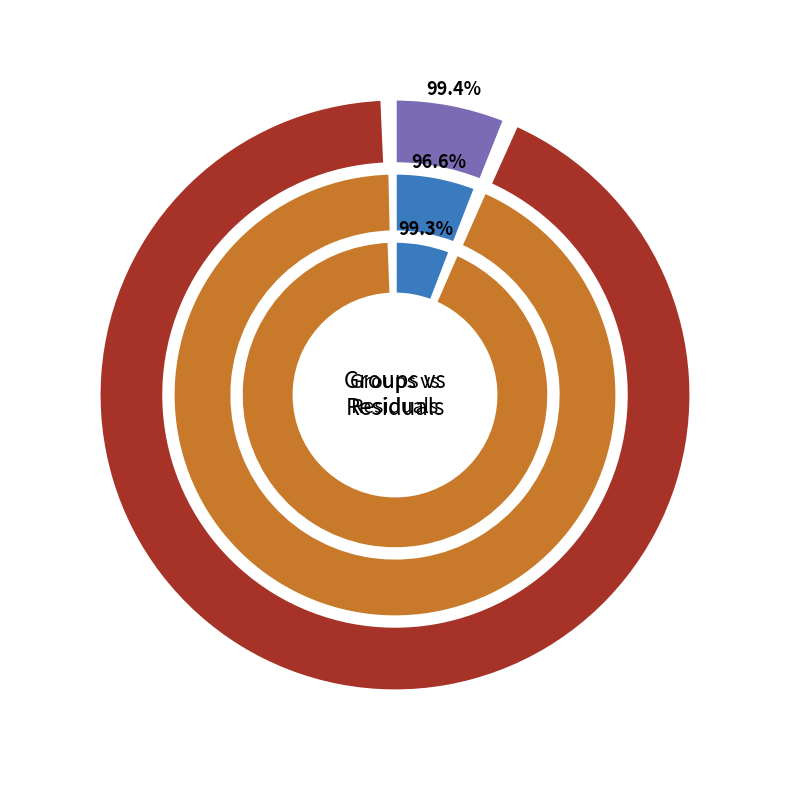

Between Groups and Residuals, which is larger?

Residuals